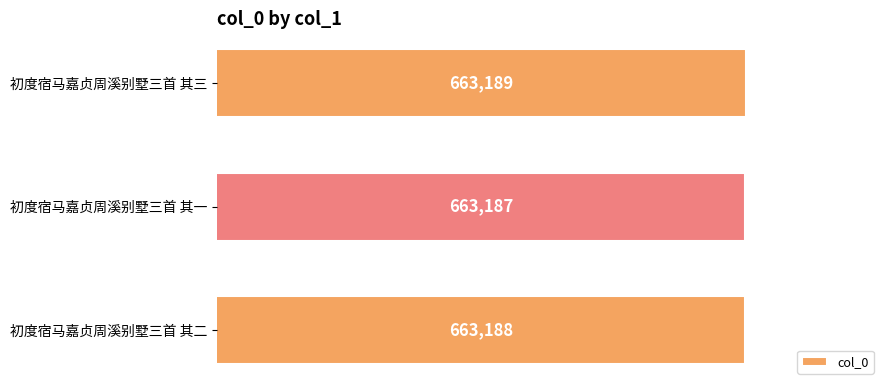

True or false: the data shows 187581 at 初度宿马嘉贞周溪别墅三首 其一.

False